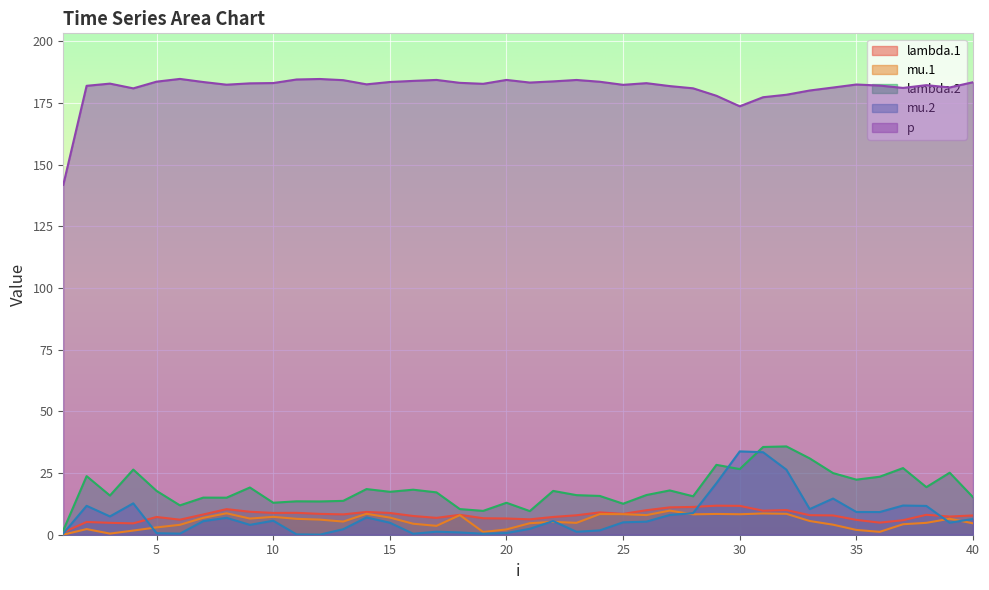

At 21, list the series in order from smallest to largest.

mu.2, mu.1, lambda.1, lambda.2, p